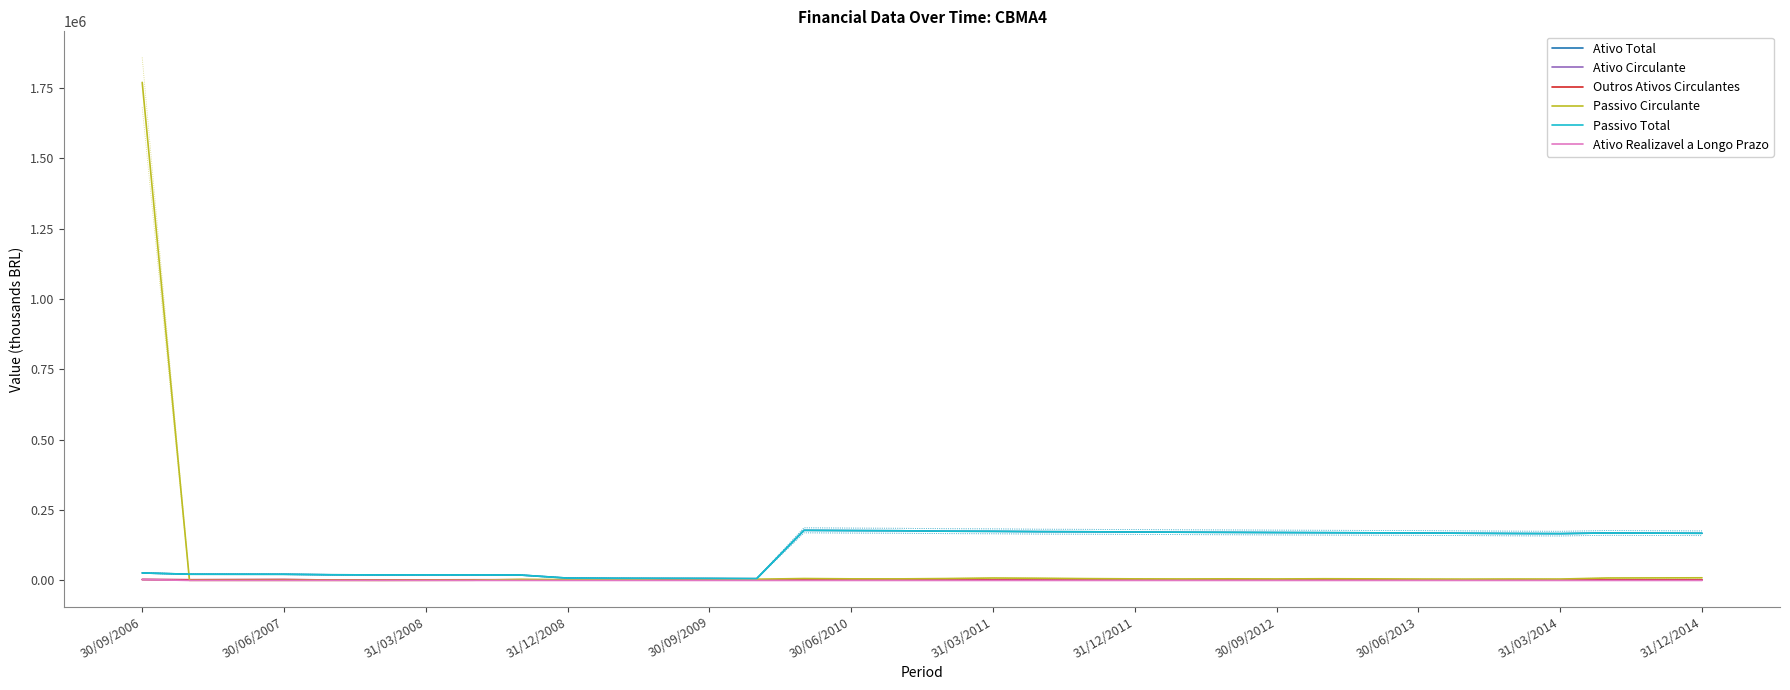

Where is Ativo Realizavel a Longo Prazo nearest to the value 1772?

31/03/2008